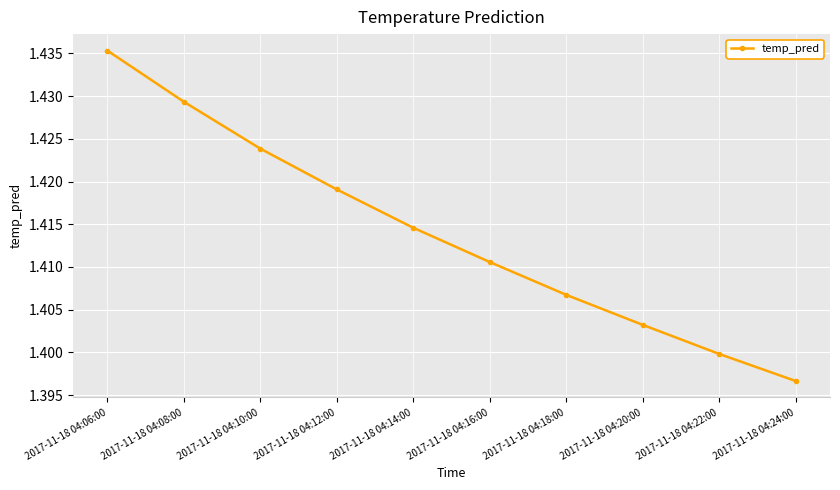

True or false: the data shows 1.4 at 2017-11-18 04:20:00.

True